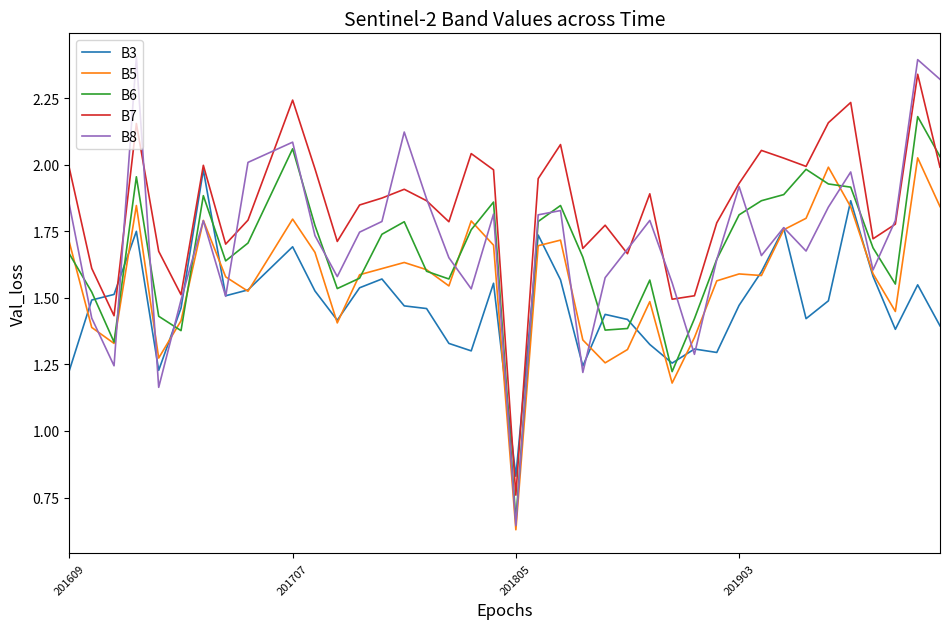

Which series has the largest range (max minus min)?

B8